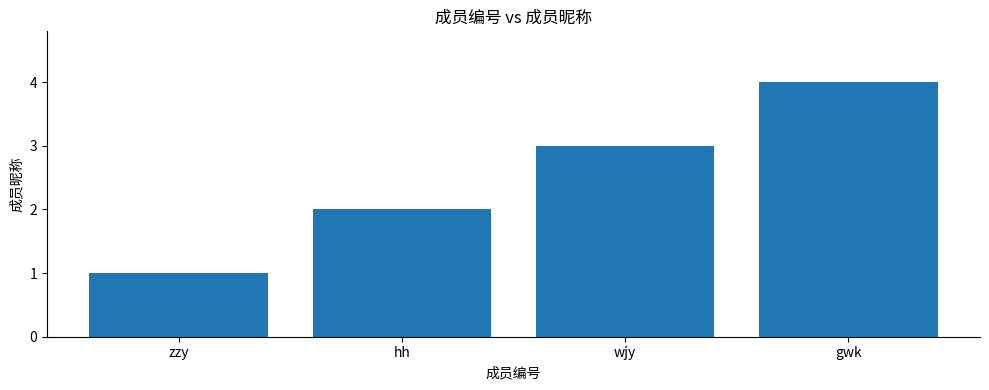

Which label corresponds to the largest value in the chart?

gwk